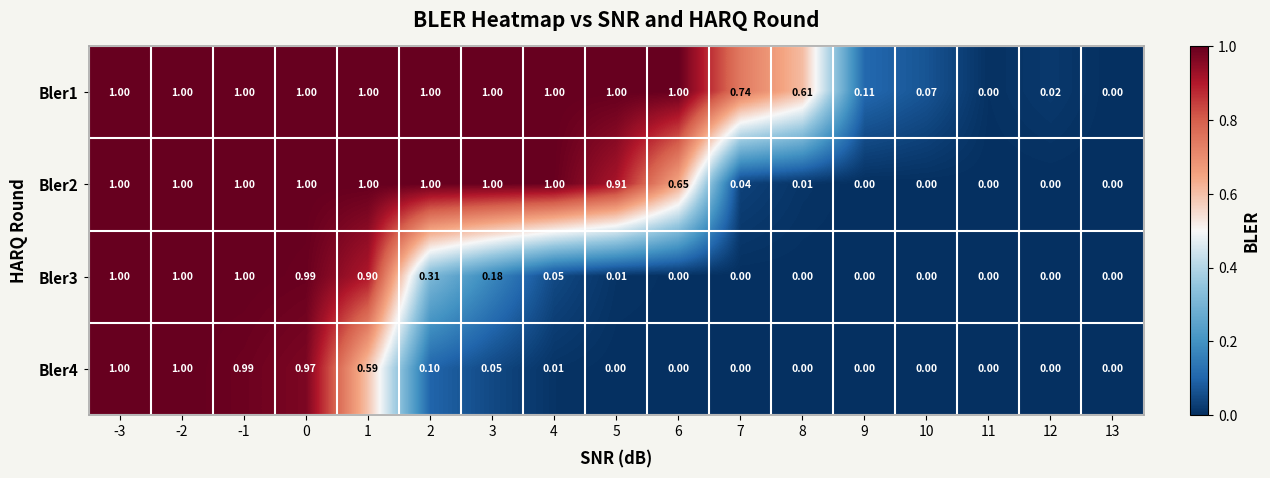

Between 10 and 11, which series saw the biggest shift?

Bler1